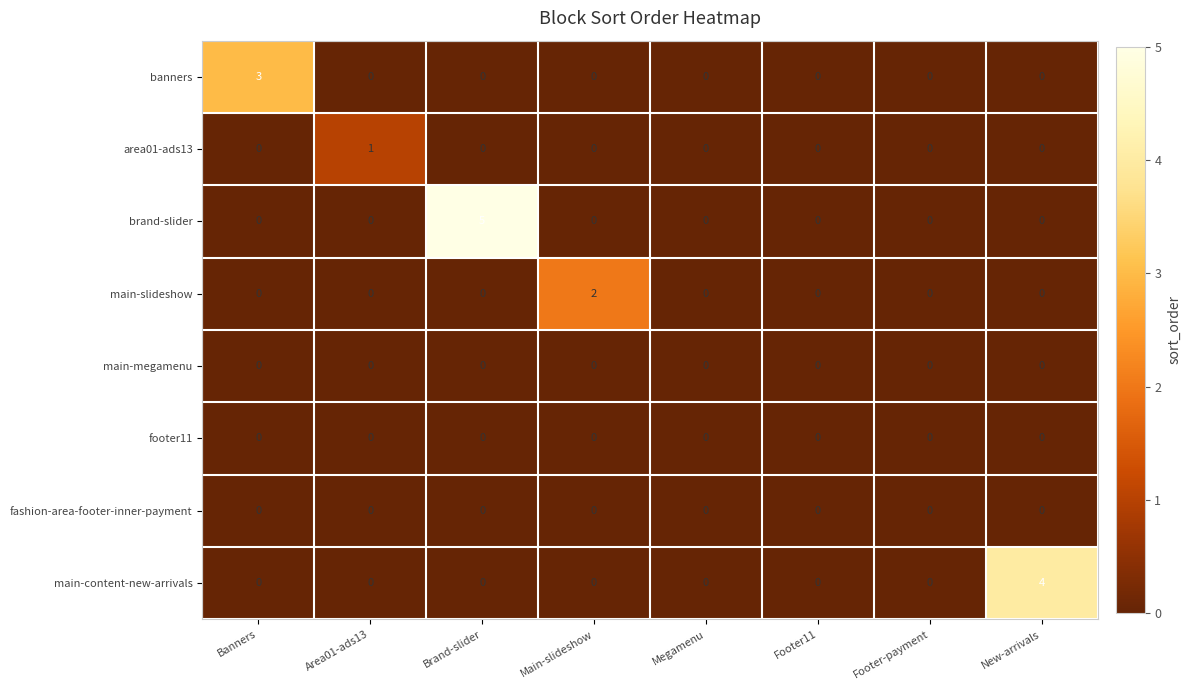

What is the spread (max minus min) of values at Area01-ads13?

1